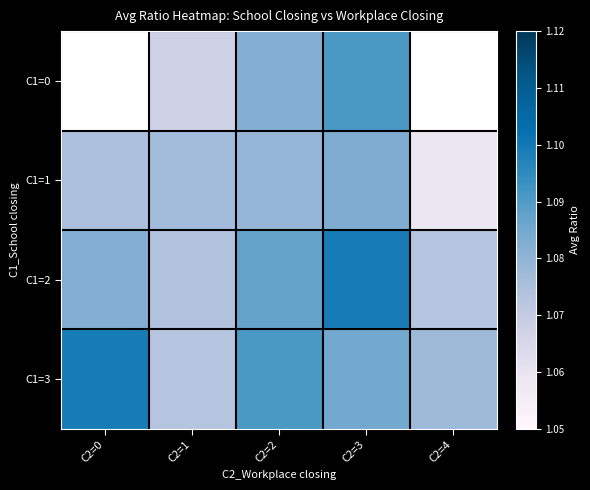

Reading left to right, what are all the values shown in this chart?

C1=0: C2=0=0.0	C2=1=1.1	C2=2=1.1	C2=3=1.1	C2=4=0.0
C1=1: C2=0=1.1	C2=1=1.1	C2=2=1.1	C2=3=1.1	C2=4=1.1
C1=2: C2=0=1.1	C2=1=1.1	C2=2=1.1	C2=3=1.1	C2=4=1.1
C1=3: C2=0=1.1	C2=1=1.1	C2=2=1.1	C2=3=1.1	C2=4=1.1